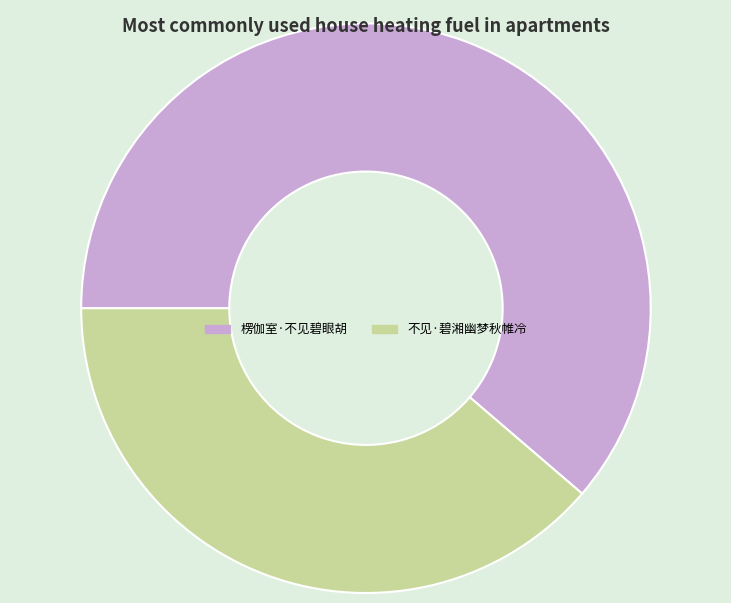

Is the sum of 楞伽室·不见碧眼胡 and 不见·碧湘幽梦秋帷冷 greater than half?

Yes